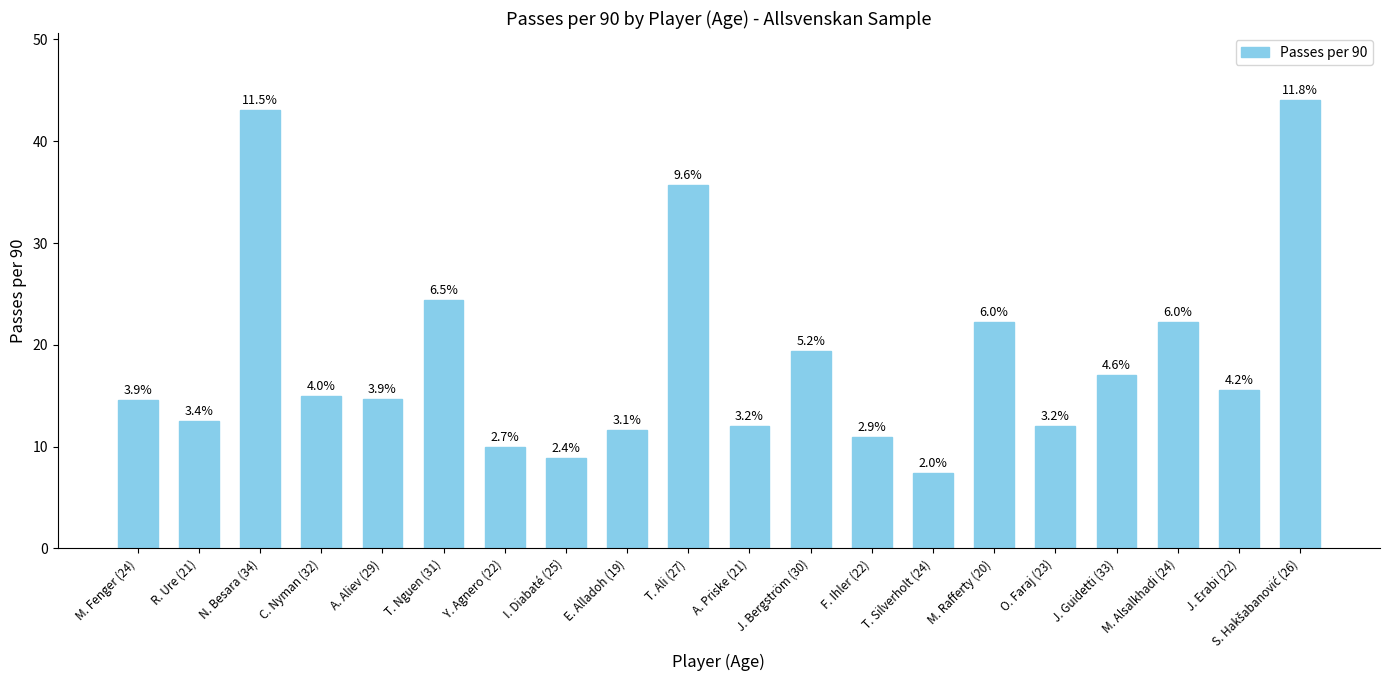

What is the label of the 17th bar from the left?

J. Guidetti (33)